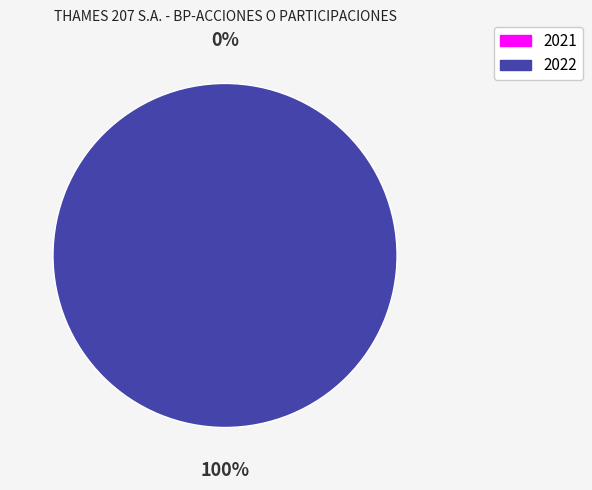

What is the change in value from 2021 to 2022?

+39223.4